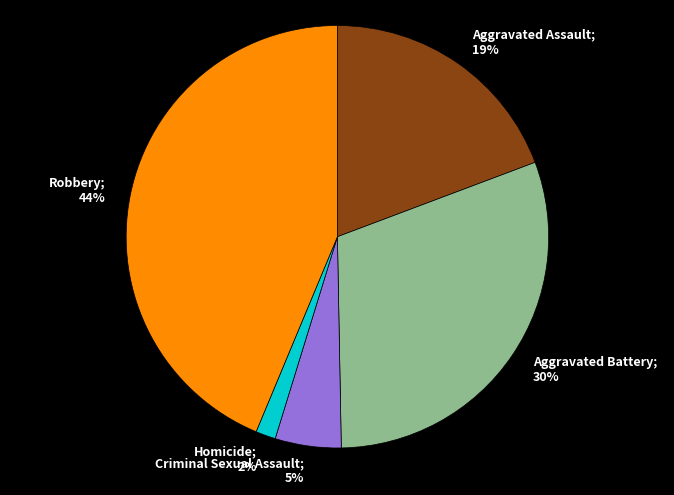

To the nearest percent, what is the difference between the largest and smallest slice percentages?

42%